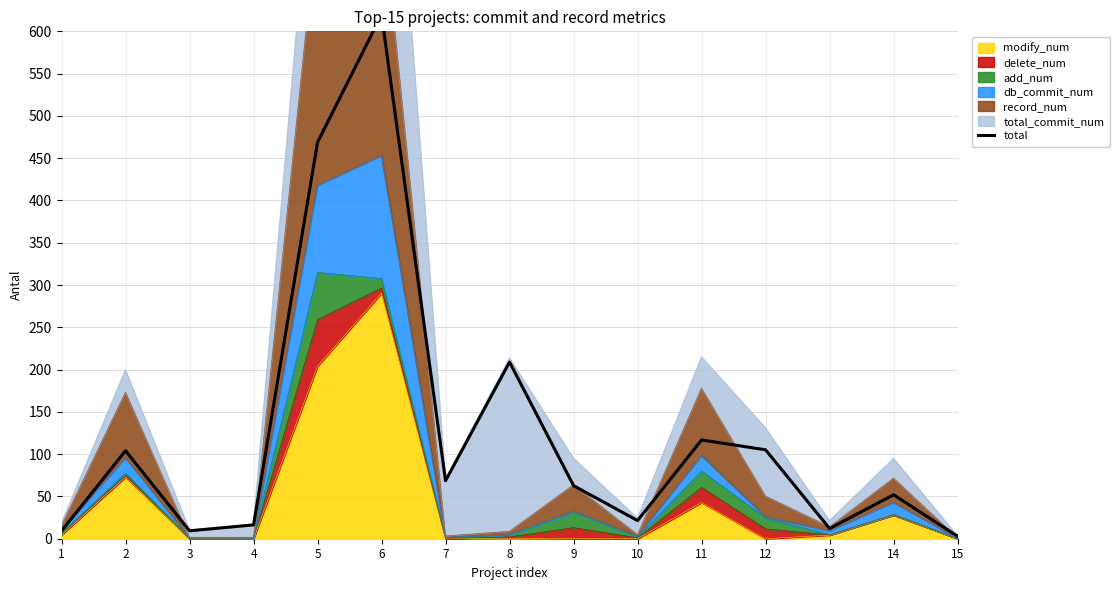

The value of modify_num at 14 is 27.8. True or false?

True